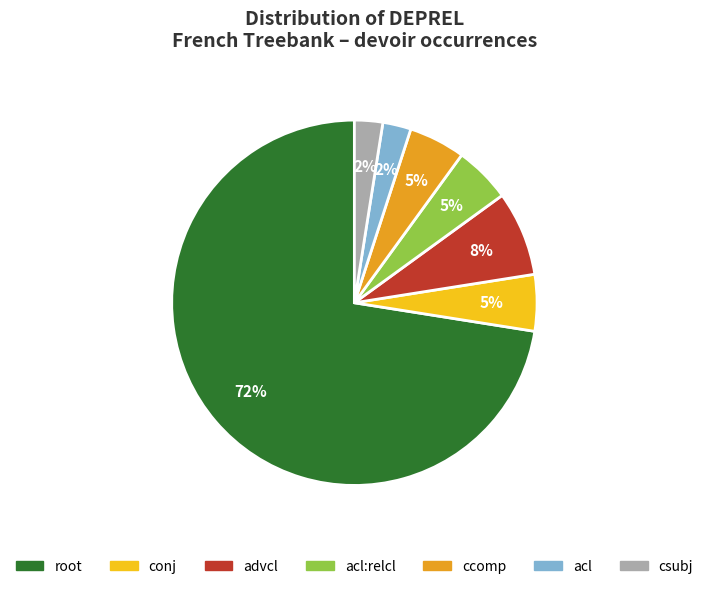

How many slices are in this pie chart?

7